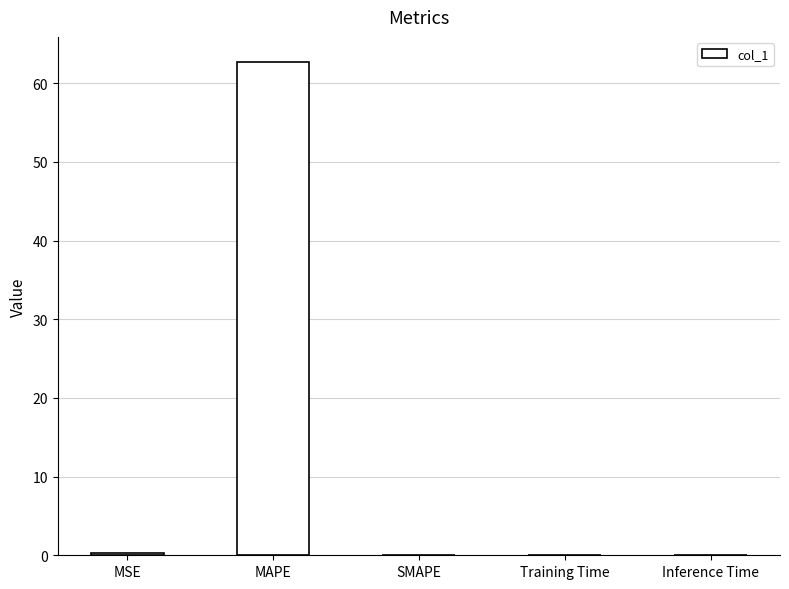

Is it true that the value at MAPE is 62.8?

True